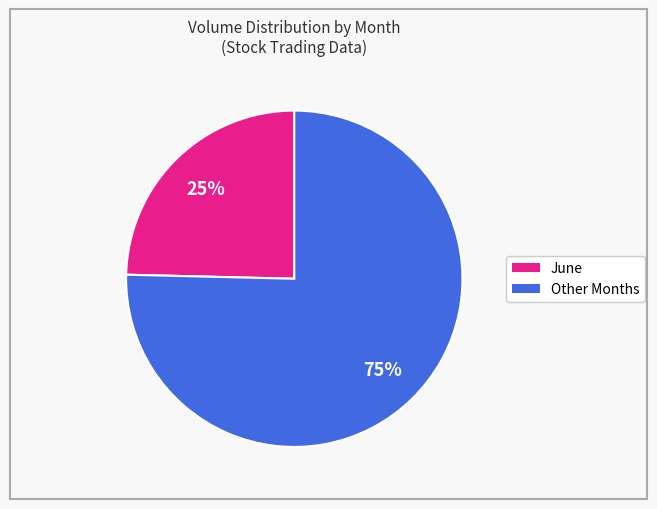

Is there a majority slice in this chart?

Yes